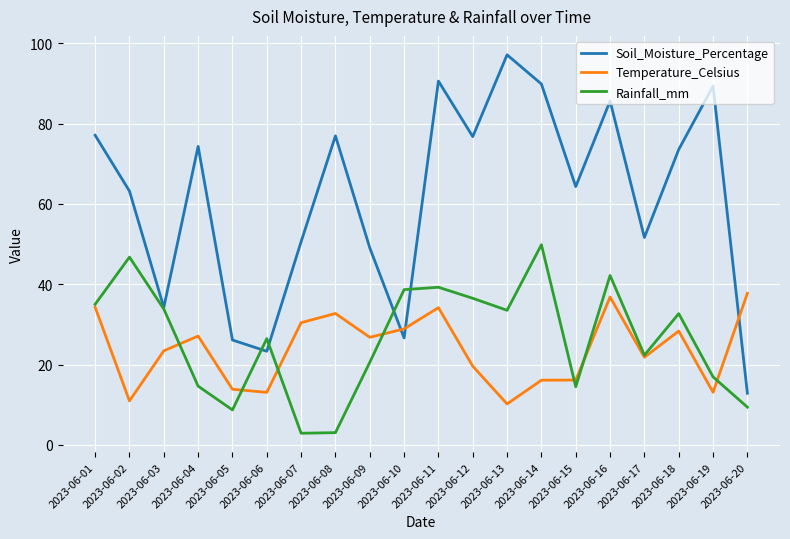

What value does the Soil_Moisture_Percentage series have at 2023-06-03?

34.2